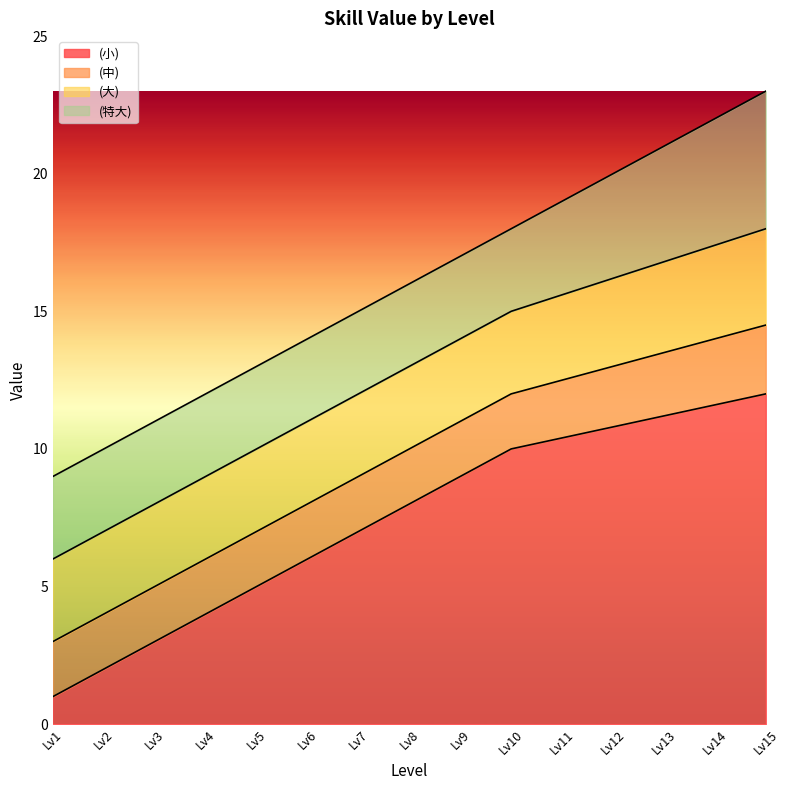

Reading left to right, transcribe all the data shown in this chart.

(小): Lv1=1.0	Lv2=2.0	Lv3=3.0	Lv4=4.0	Lv5=5.0	Lv6=6.0	Lv7=7.0	Lv8=8.0	Lv9=9.0	Lv10=10.0	Lv11=10.4	Lv12=10.8	Lv13=11.2	Lv14=11.6	Lv15=12.0
(中): Lv1=3.0	Lv2=4.0	Lv3=5.0	Lv4=6.0	Lv5=7.0	Lv6=8.0	Lv7=9.0	Lv8=10.0	Lv9=11.0	Lv10=12.0	Lv11=12.5	Lv12=13.0	Lv13=13.5	Lv14=14.0	Lv15=14.5
(大): Lv1=6.0	Lv2=7.0	Lv3=8.0	Lv4=9.0	Lv5=10.0	Lv6=11.0	Lv7=12.0	Lv8=13.0	Lv9=14.0	Lv10=15.0	Lv11=15.6	Lv12=16.2	Lv13=16.8	Lv14=17.4	Lv15=18.0
(特大): Lv1=9.0	Lv2=10.0	Lv3=11.0	Lv4=12.0	Lv5=13.0	Lv6=14.0	Lv7=15.0	Lv8=16.0	Lv9=17.0	Lv10=18.0	Lv11=19.0	Lv12=20.0	Lv13=21.0	Lv14=22.0	Lv15=23.0